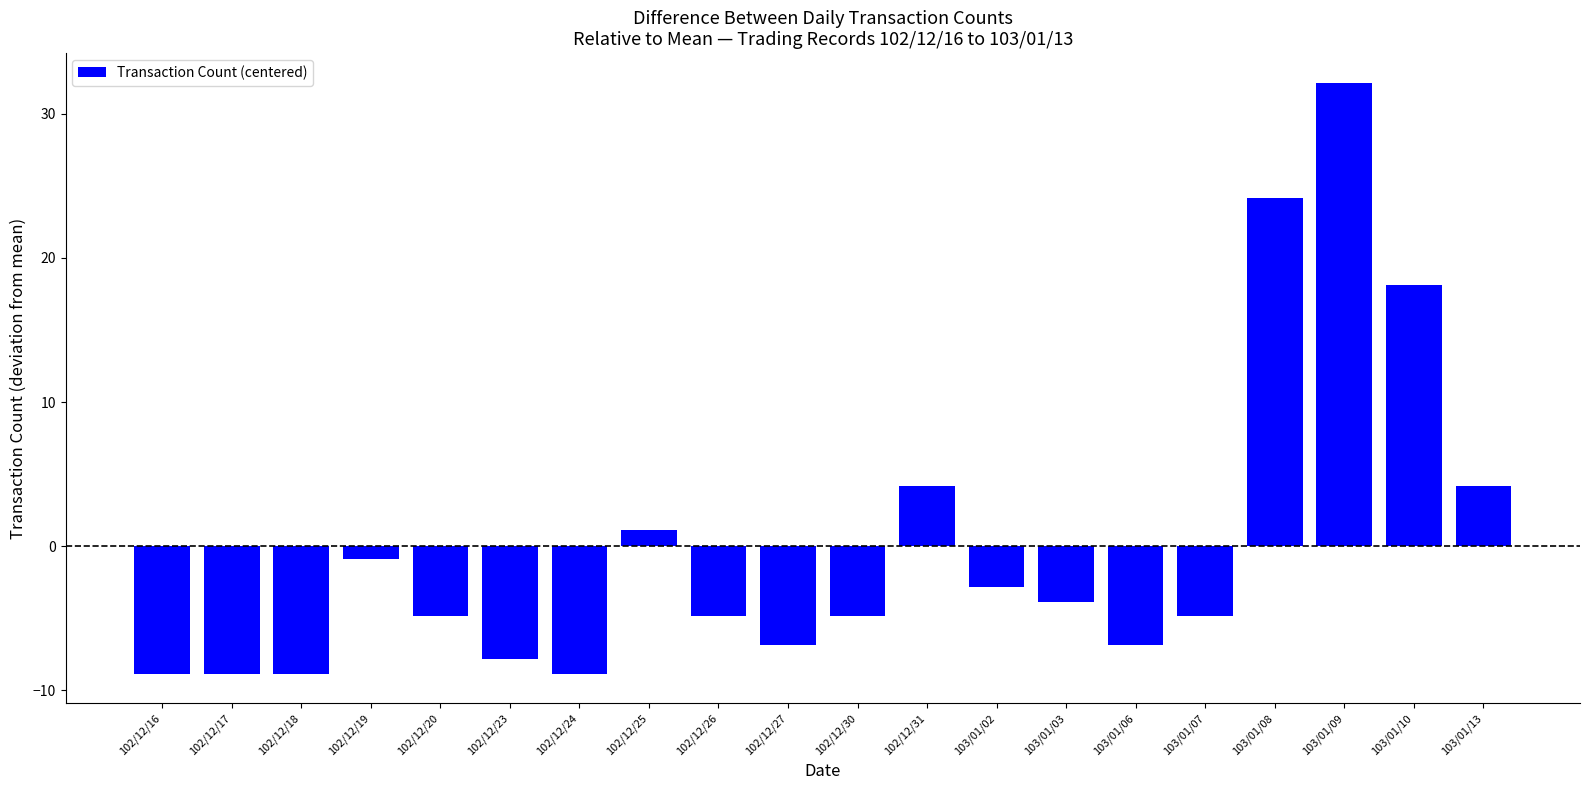

Count the number of data series in this chart.

1